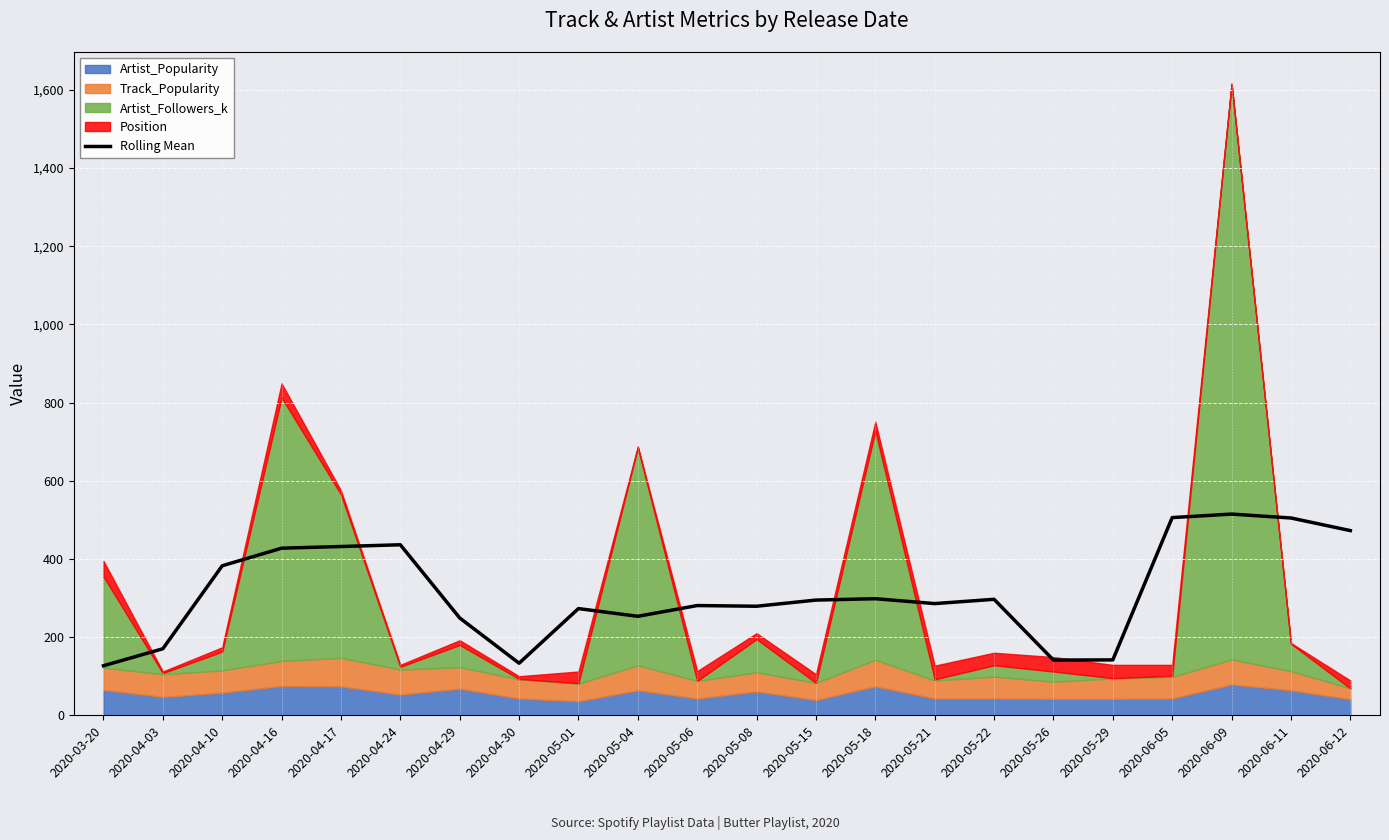

Where is the first local maximum?

2020-04-24